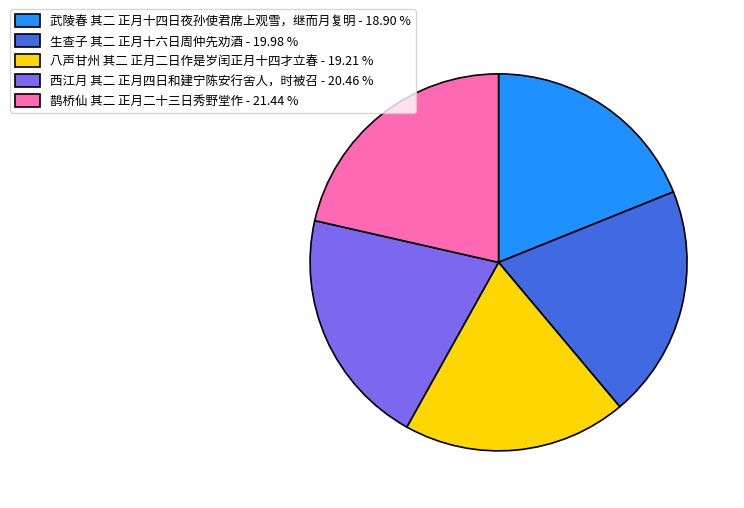

How many segments does this pie chart have?

5